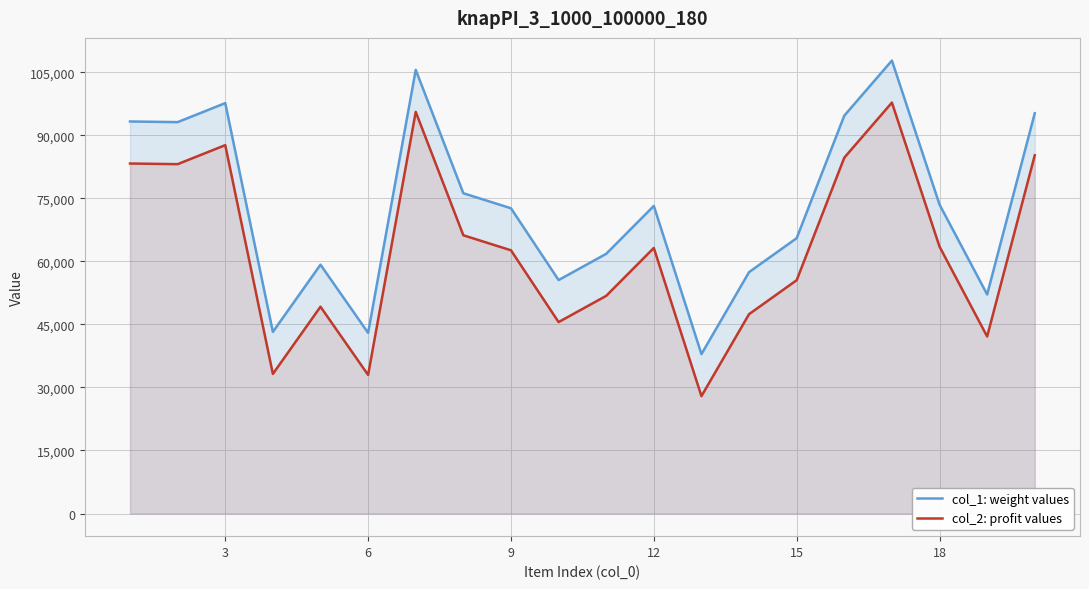

How many interior local peaks does the col_1: weight values series have?

5